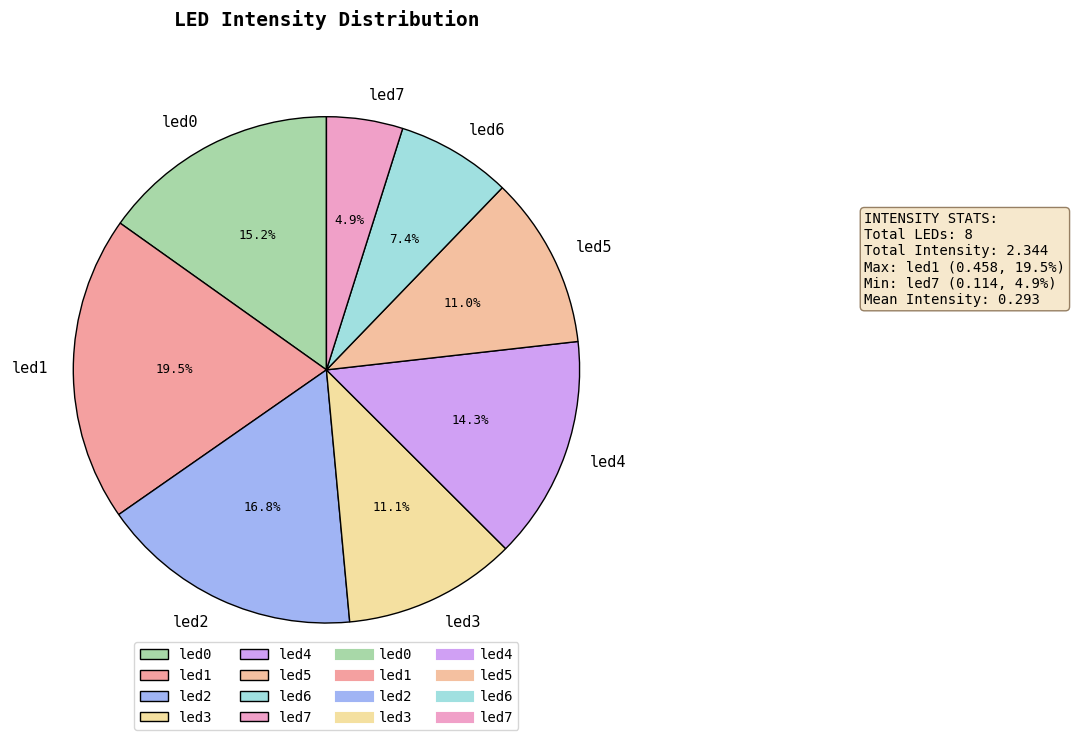

Between led7 and led3, which is larger?

led3